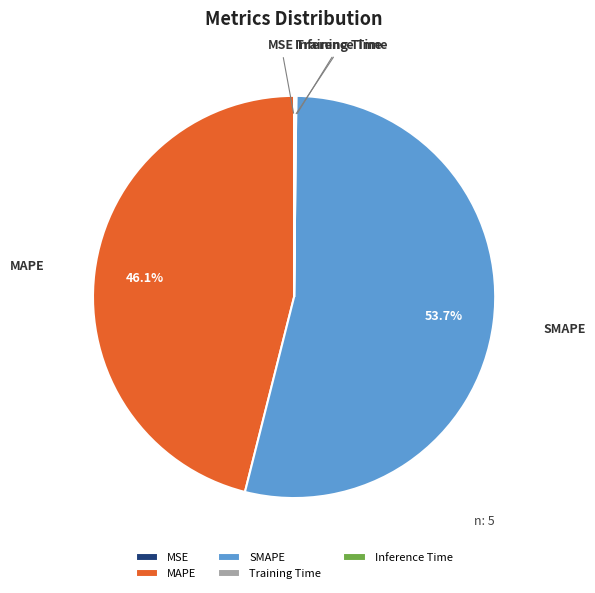

Does SMAPE account for over 50% of the chart?

Yes